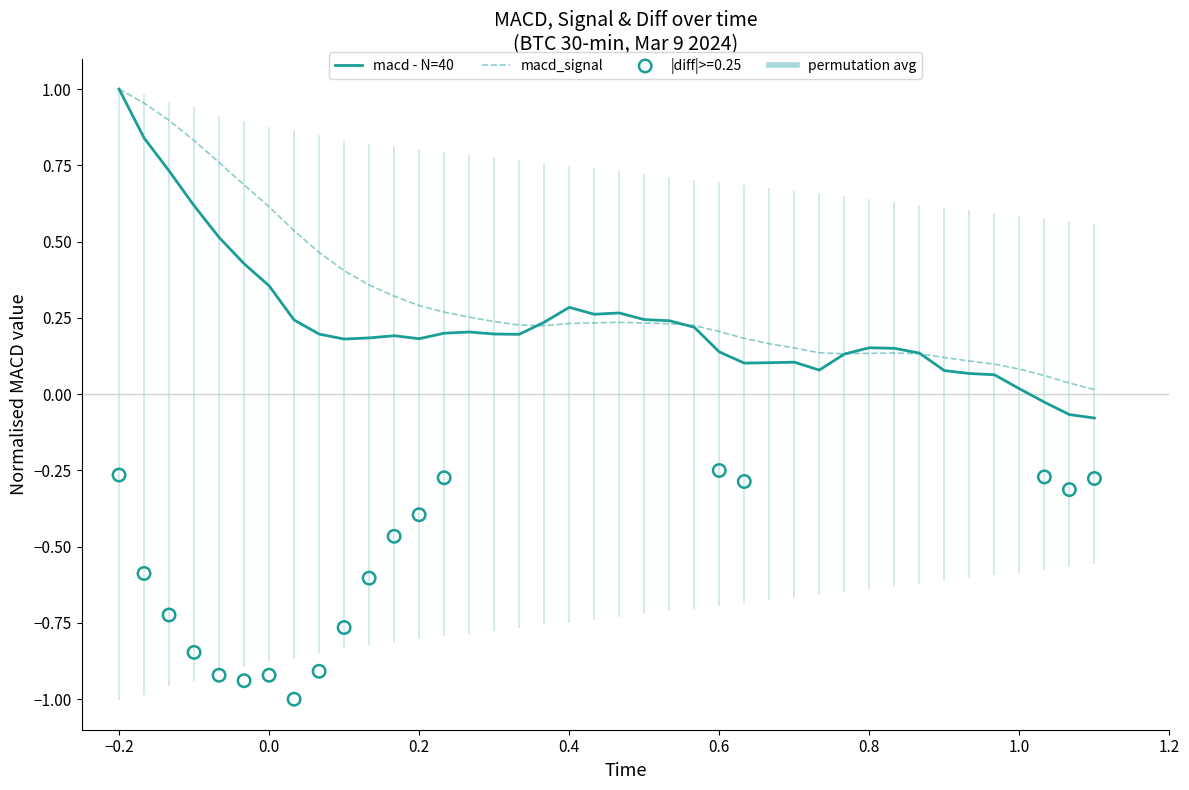

At how many categories does at least one series exceed 0?

40